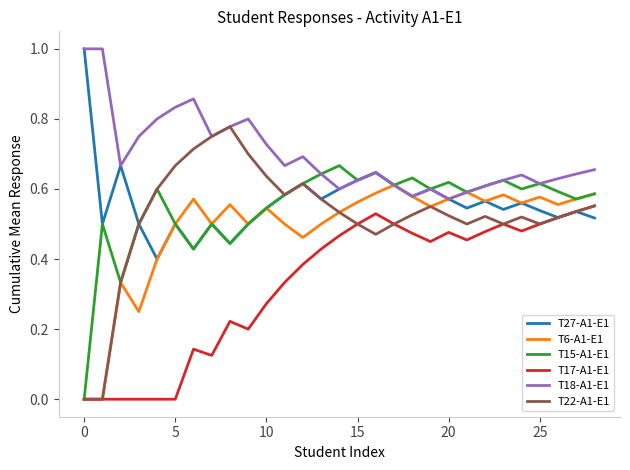

True or false: T18-A1-E1 and T17-A1-E1 cross at least once.

False